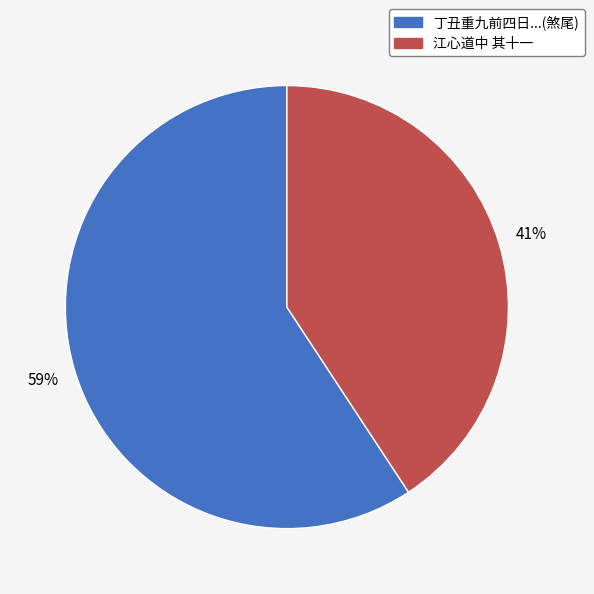

Does any single category account for the majority?

Yes